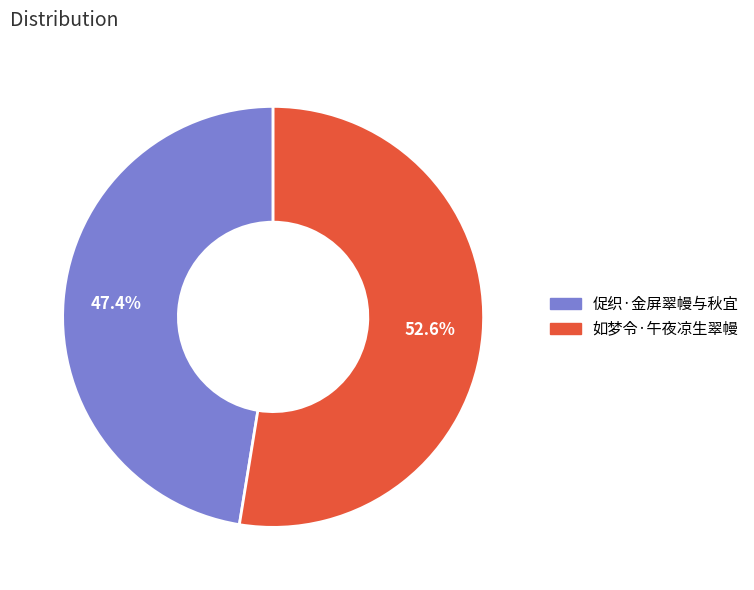

Which category has the biggest portion of the pie?

如梦令·午夜凉生翠幔